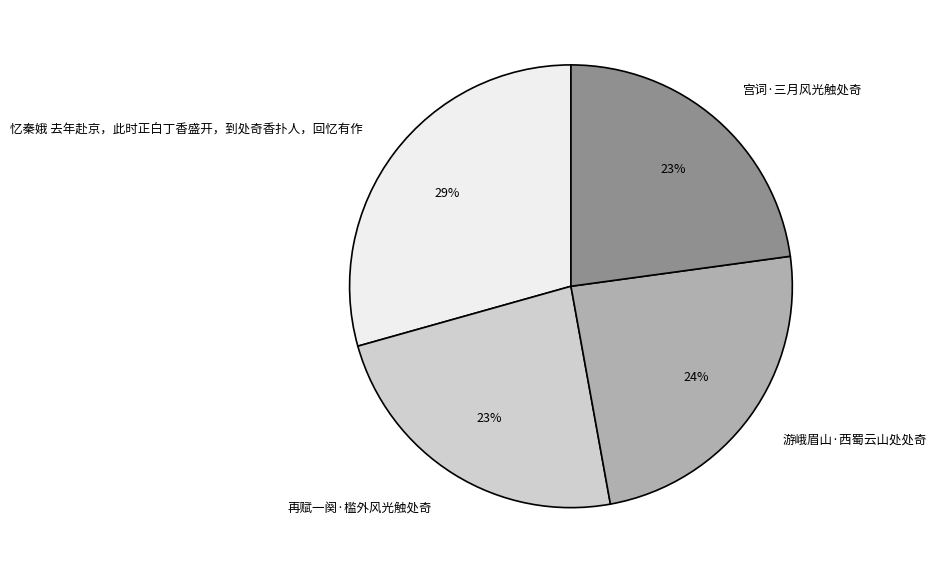

How many slices are in this pie chart?

4